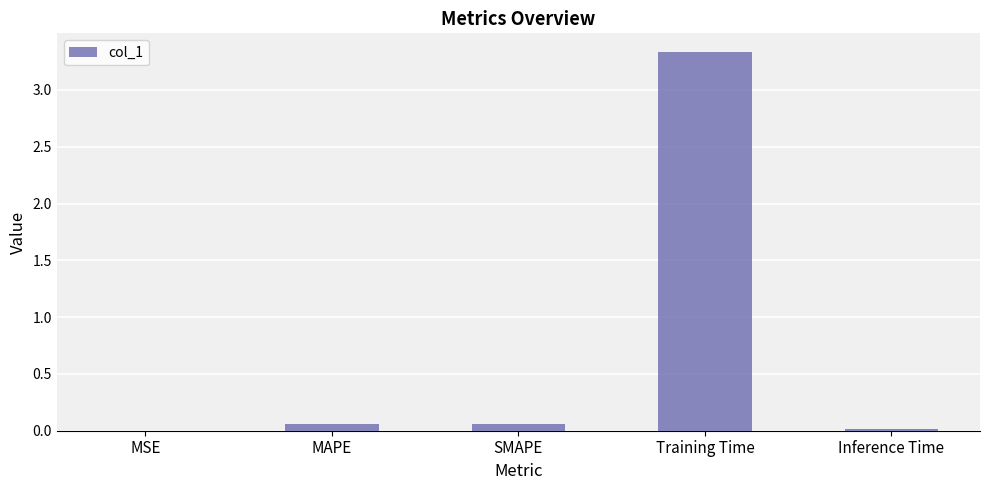

Read the value at Training Time.

3.3